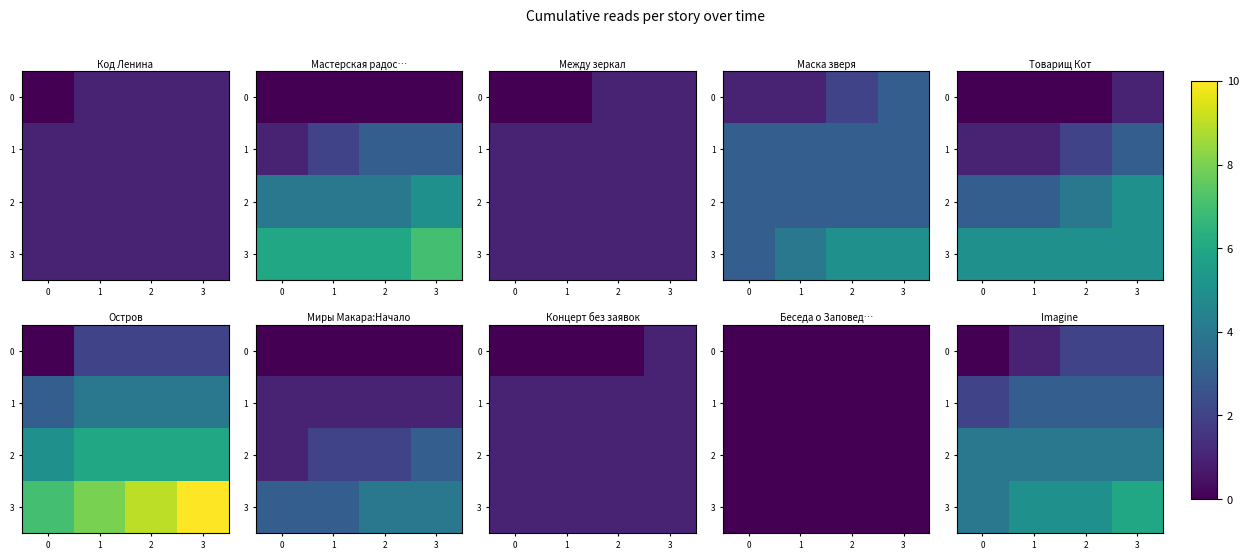

What is the difference between the highest and lowest values at 3?

4